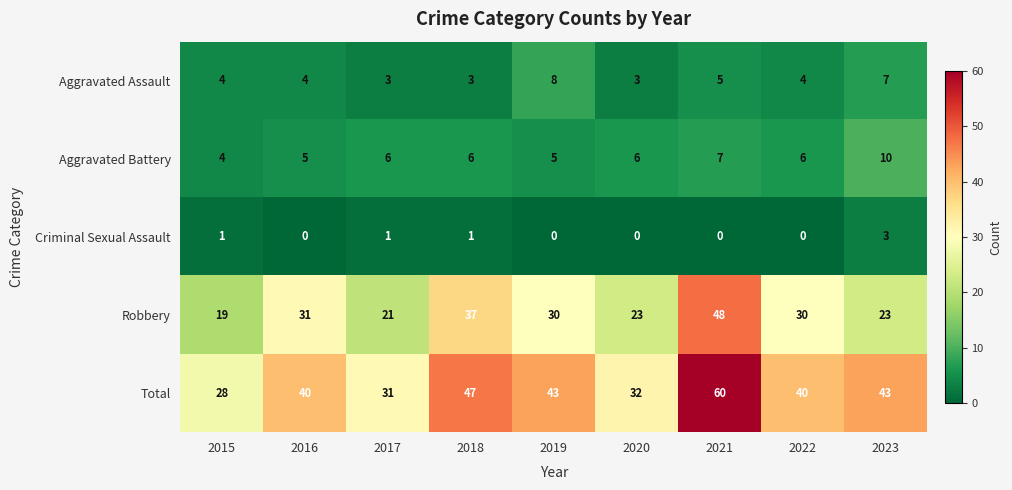

What is the highest value of the Aggravated Assault series?

8